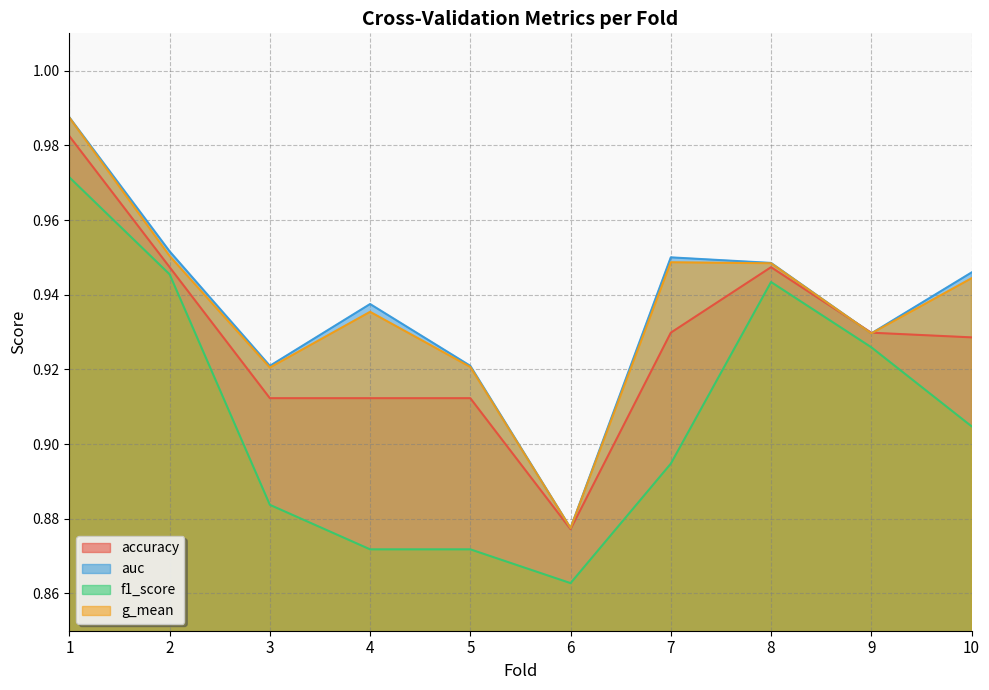

At which category is the sum across all series the highest?

1